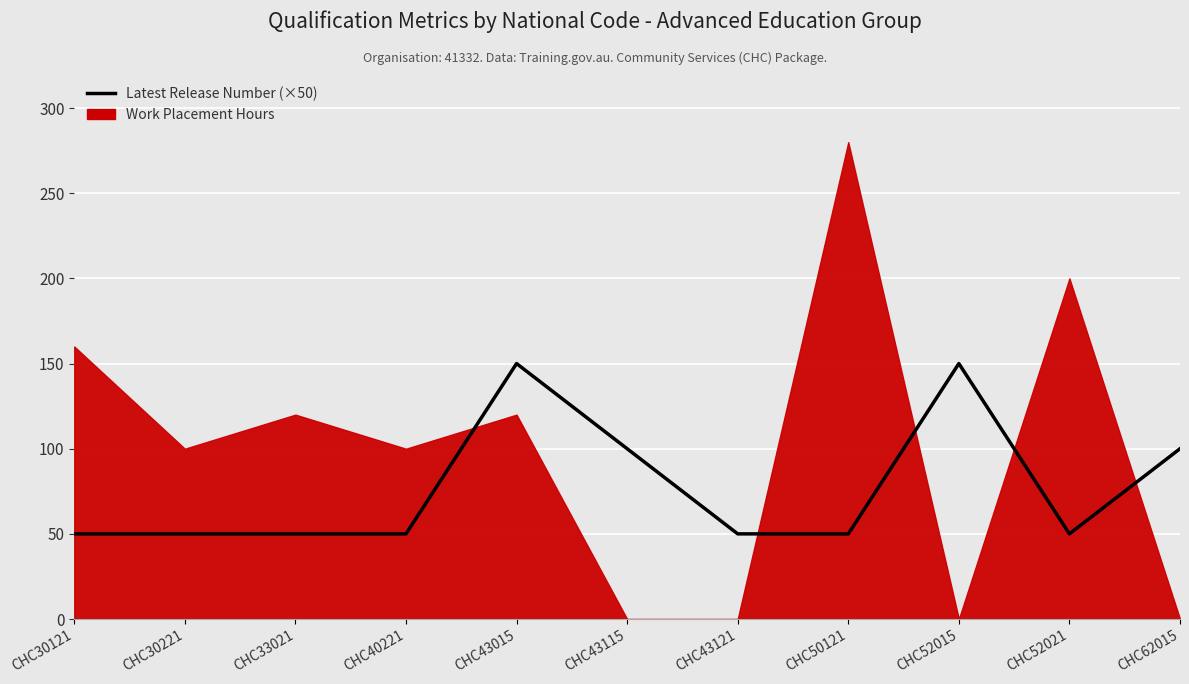

What is the difference between the second highest and minimum values?

100